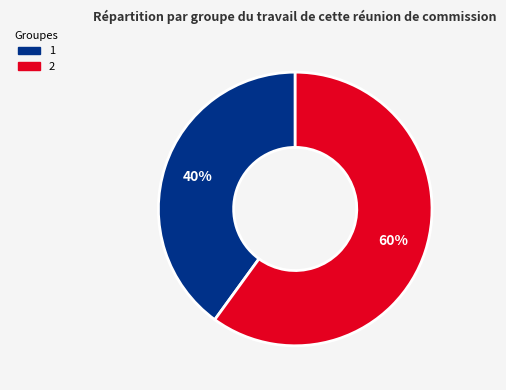

Which slice represents more than half of the pie?

2